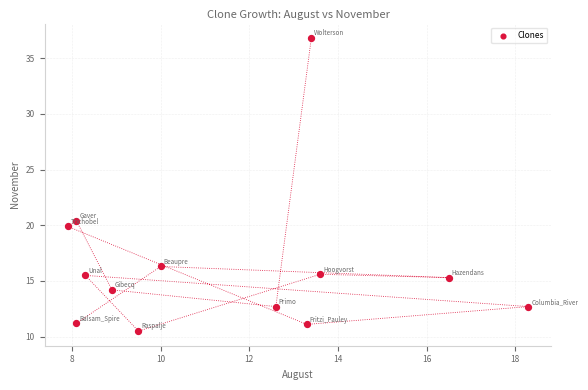

What Y value in the scatter plot is closest to 23?

20.4